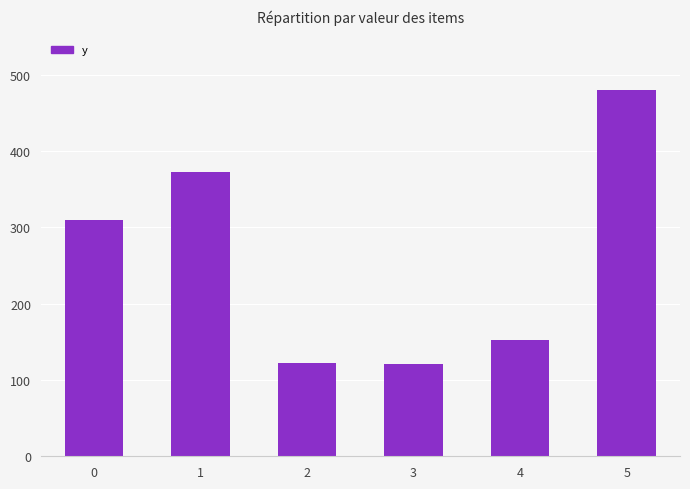

What is the approximate value at 4?

152.9